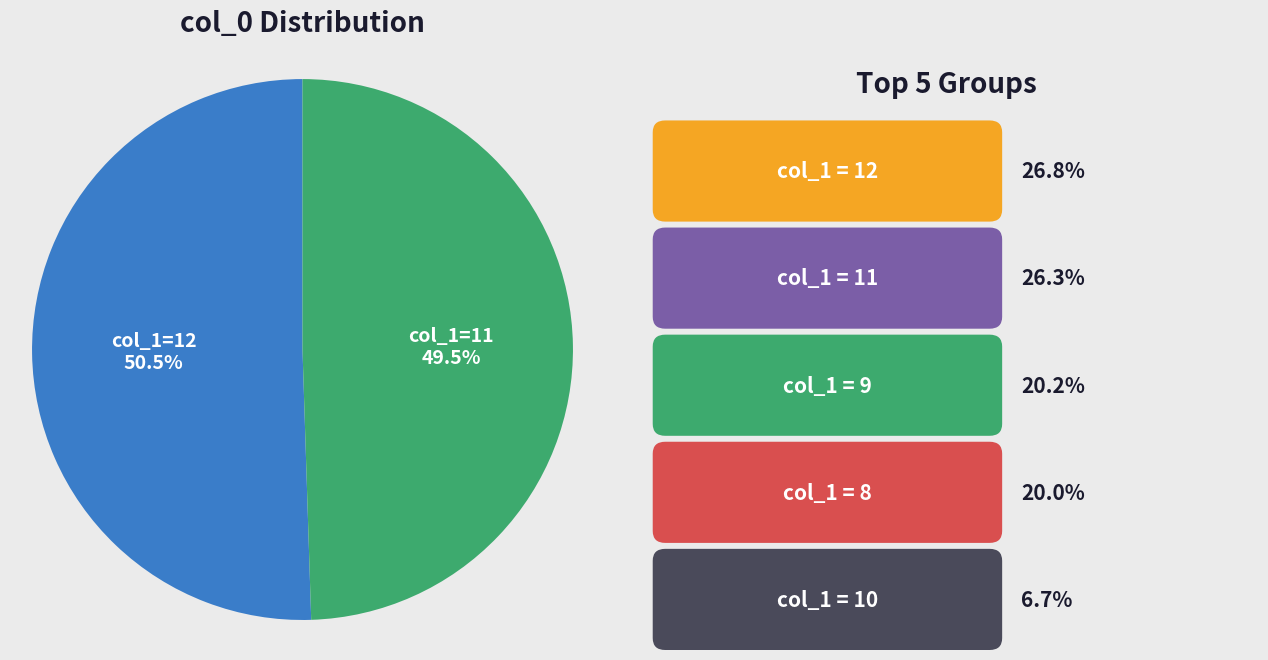

To the nearest percent, what is the average slice percentage?

50%